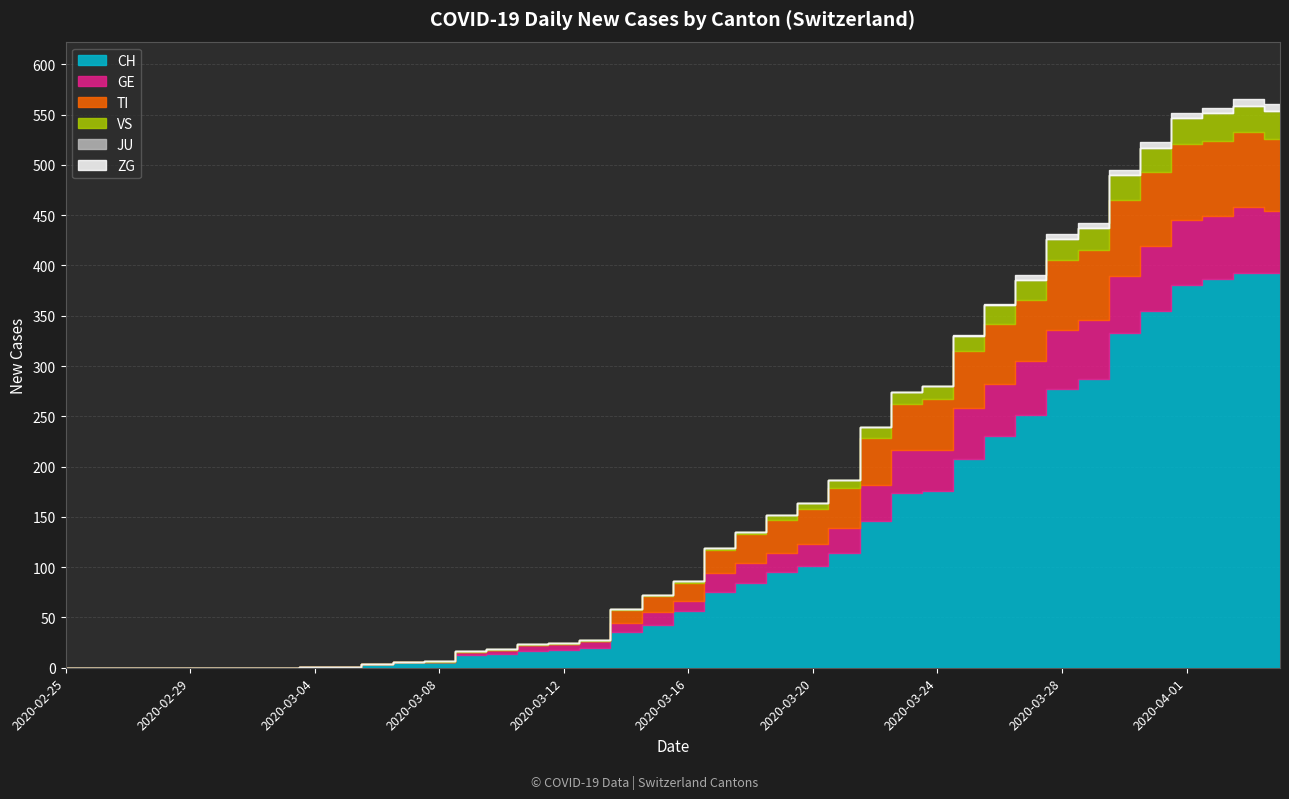

What is the difference between the maximum and minimum values in the VS series?

28